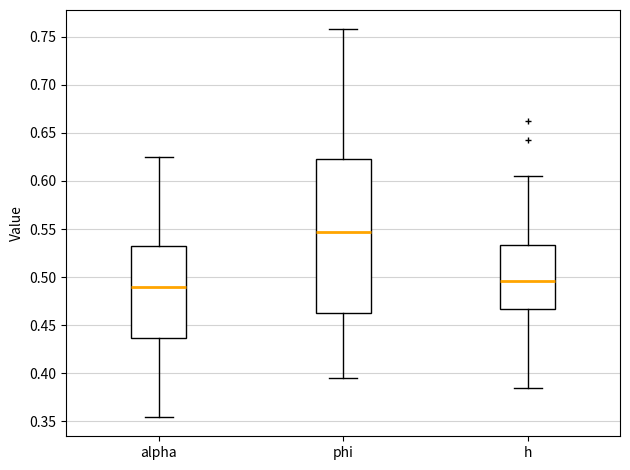

Where is the lower edge of the box for h on the y-axis? The values are not printed on the chart, so give them approximately, as read against the axis.

0.465